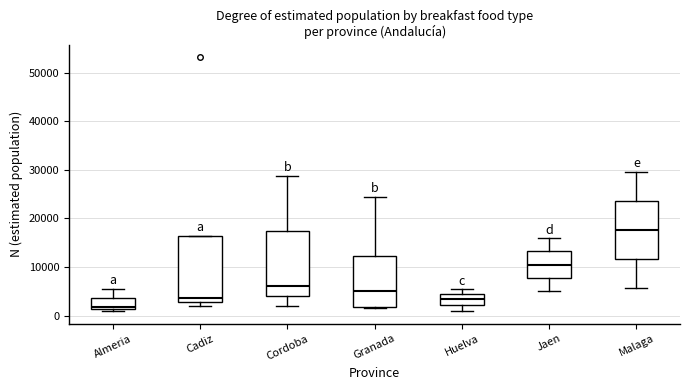

Reading left to right, transcribe this box plot: for each box, give where its median line is, the range the box spans, and where its two whiskers end, as read against the y-axis. The values are not printed on the chart, so give them approximately, as read against the axis.

Almeria: median 2000, box 1000 to 4000, whiskers 1000 (just below the box's lower edge) to 5000
Cadiz: median 4000, box 3000 to 16000, whiskers 2000 to 16000
Cordoba: median 6000, box 4000 to 17000, whiskers 2000 to 29000
Granada: median 5000, box 2000 to 12000, whiskers 2000 to 24000
Huelva: median 3000, box 2000 to 4000, whiskers 1000 to 5000
Jaen: median 10000, box 8000 to 13000, whiskers 5000 to 16000
Malaga: median 18000, box 12000 to 24000, whiskers 6000 to 30000